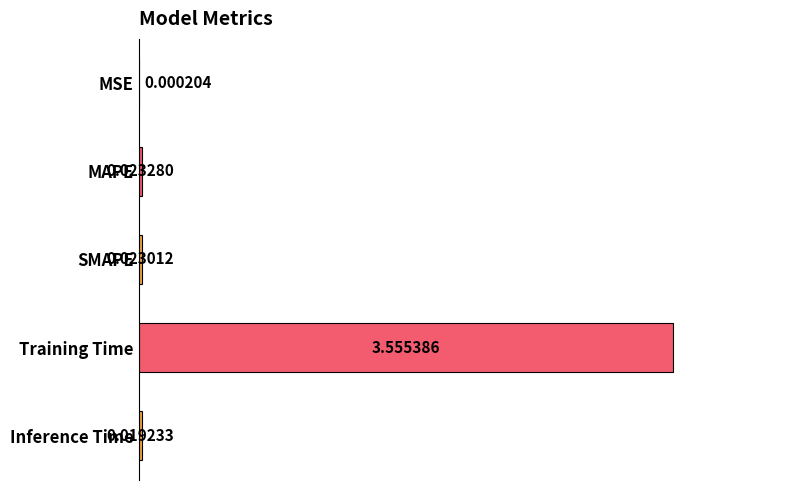

At which label is the value closest to 1?

MAPE